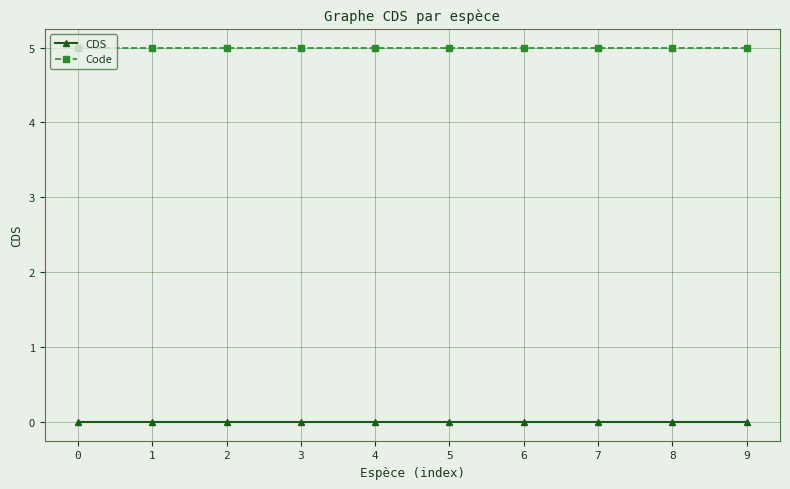

Rank the series by their average value, from highest to lowest.

Code, CDS